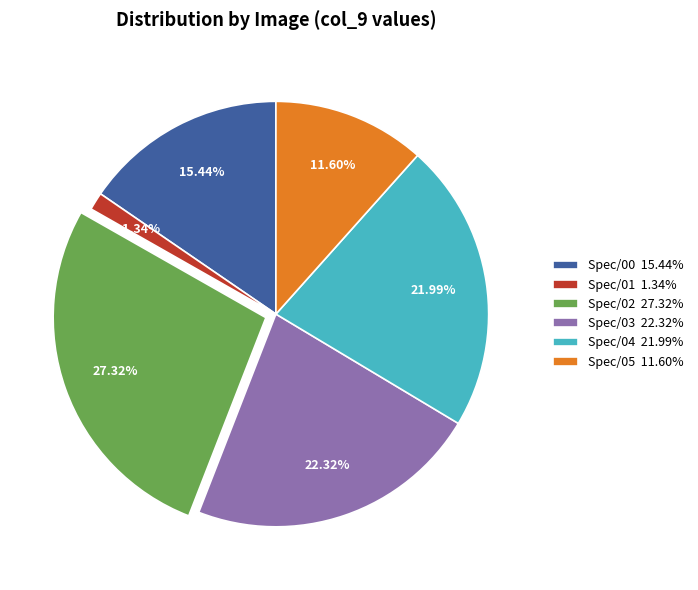

Approximately how many times larger is the value at Spec/05 11.60% compared to Spec/04 21.99%?

0.5